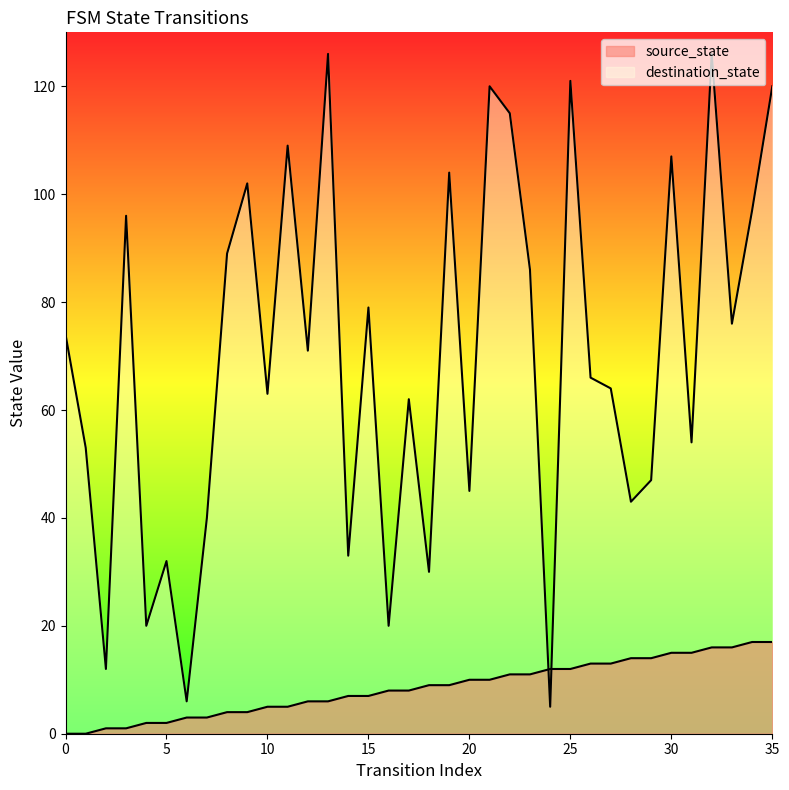

Which series has the widest spread of values?

destination_state